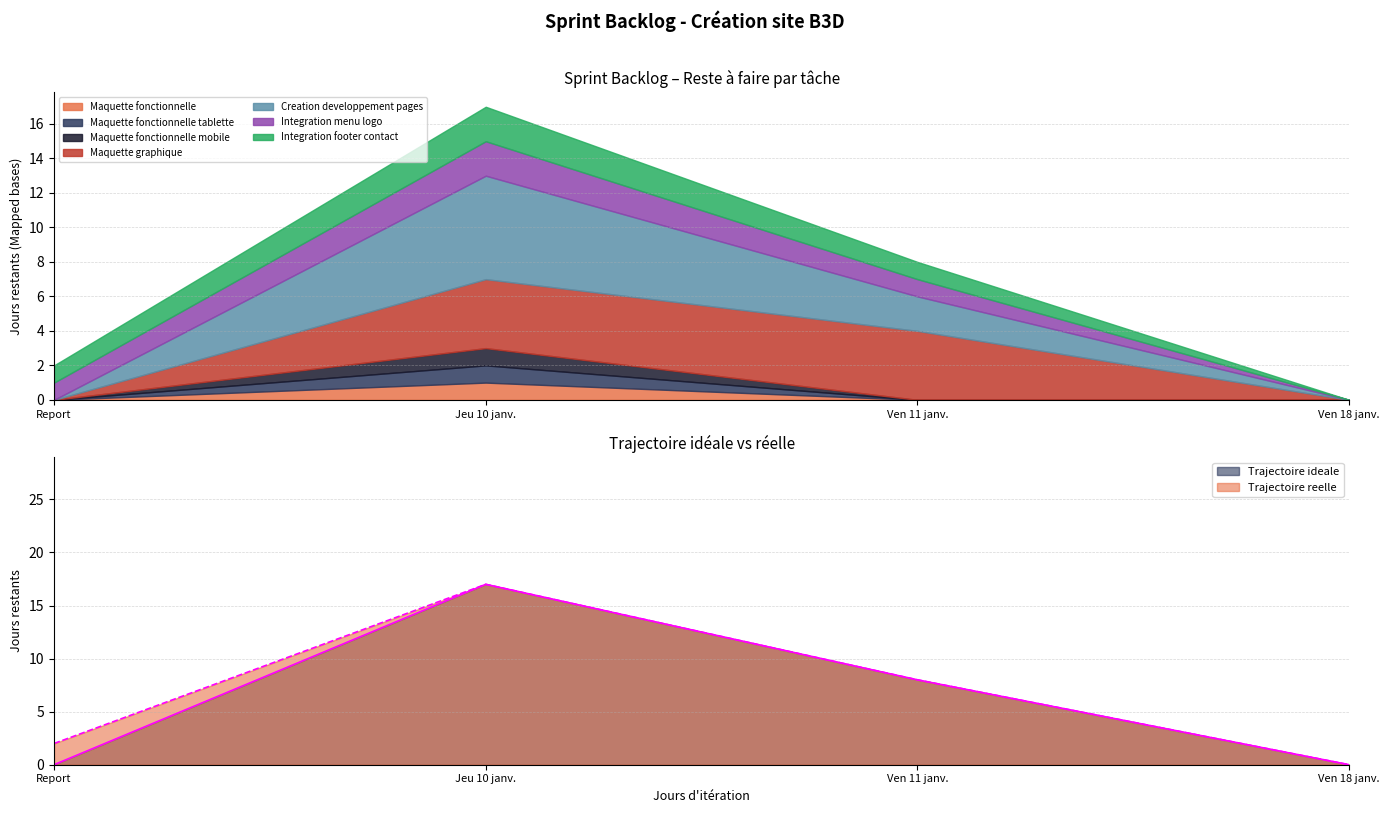

What position from the left is Ven 18 janv.?

4